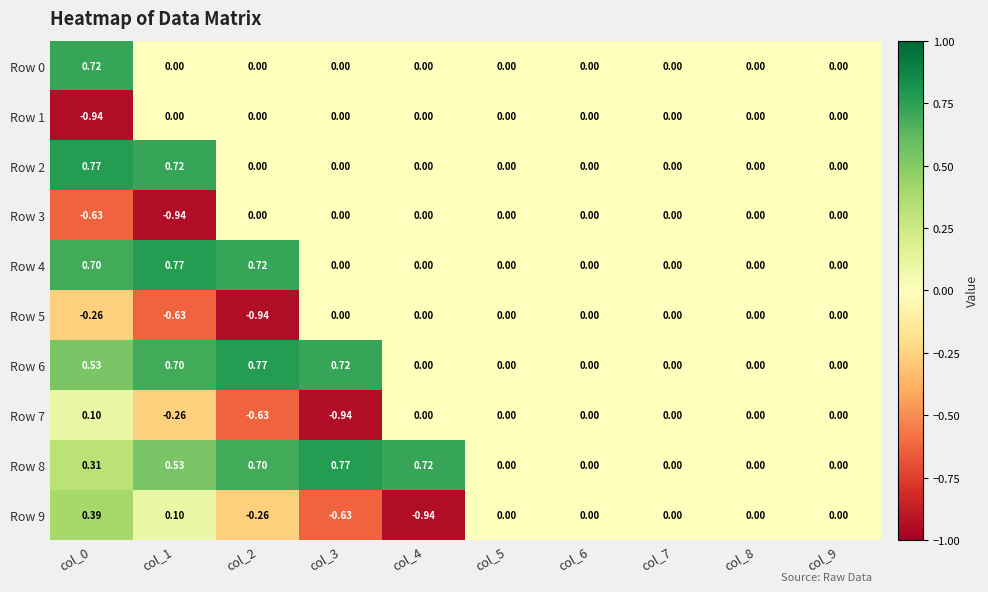

At which category does the chart reach its peak across all series?

col_0